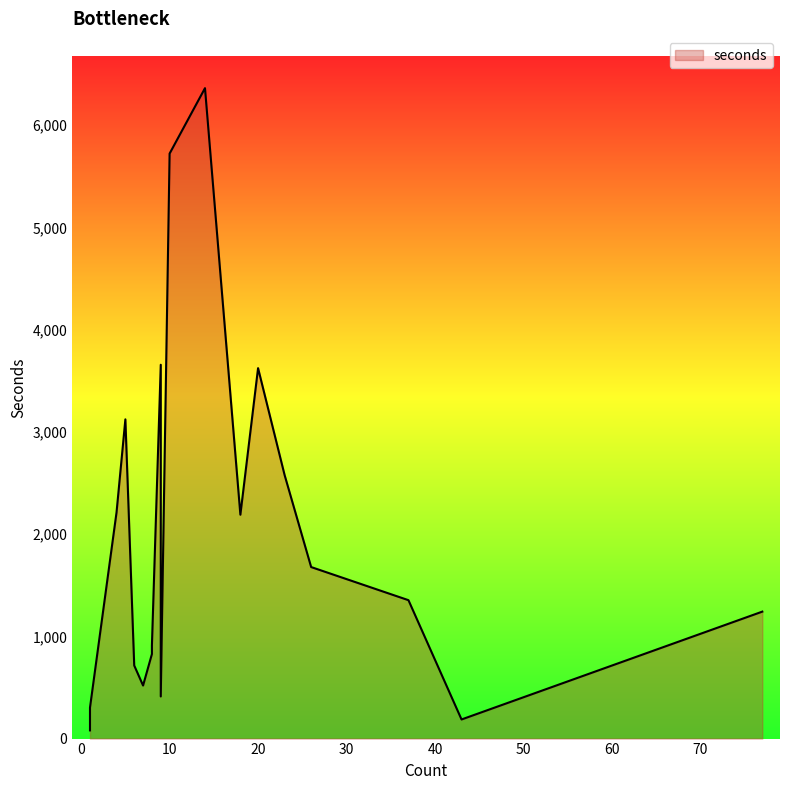

True or false: the data shows 2578 at 23.

True